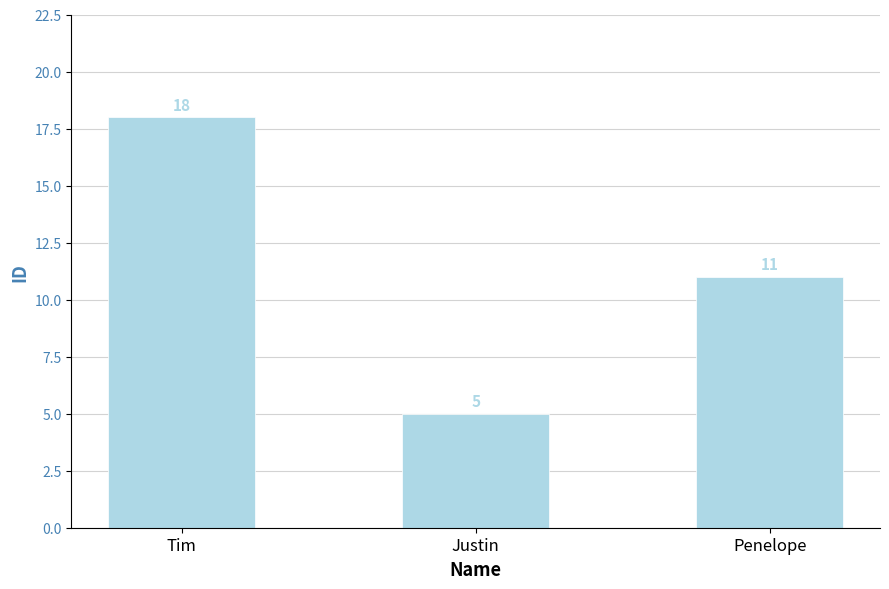

What is the label of the 1st bar from the left?

Tim